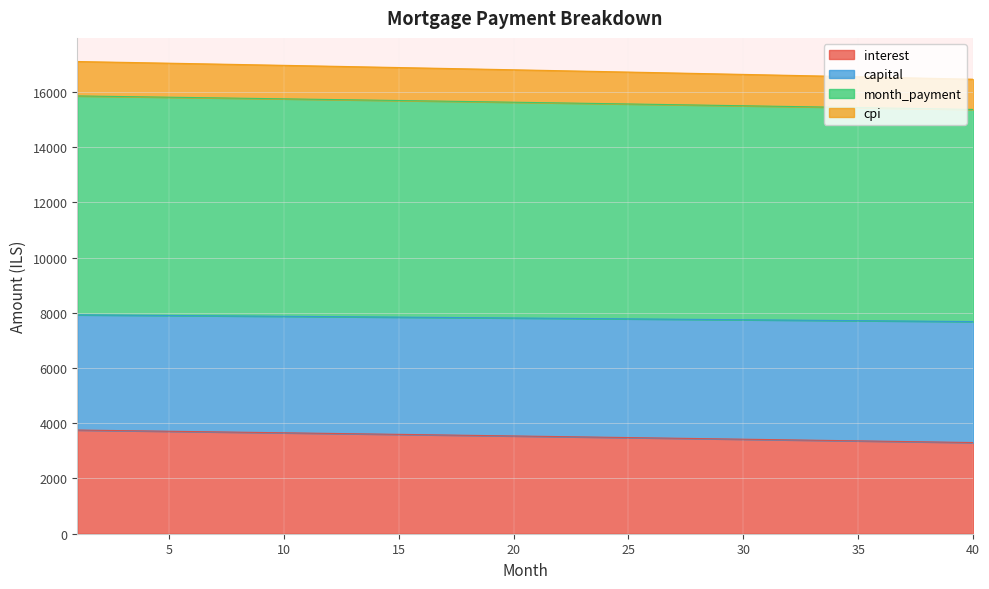

What is the maximum value for interest?

3754.7